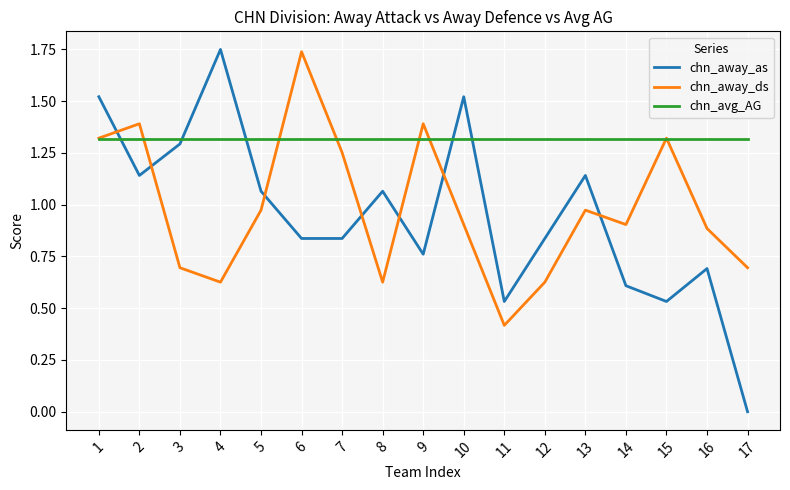

Is the value of chn_away_as at 11 greater than the value of chn_away_ds at 14?

No